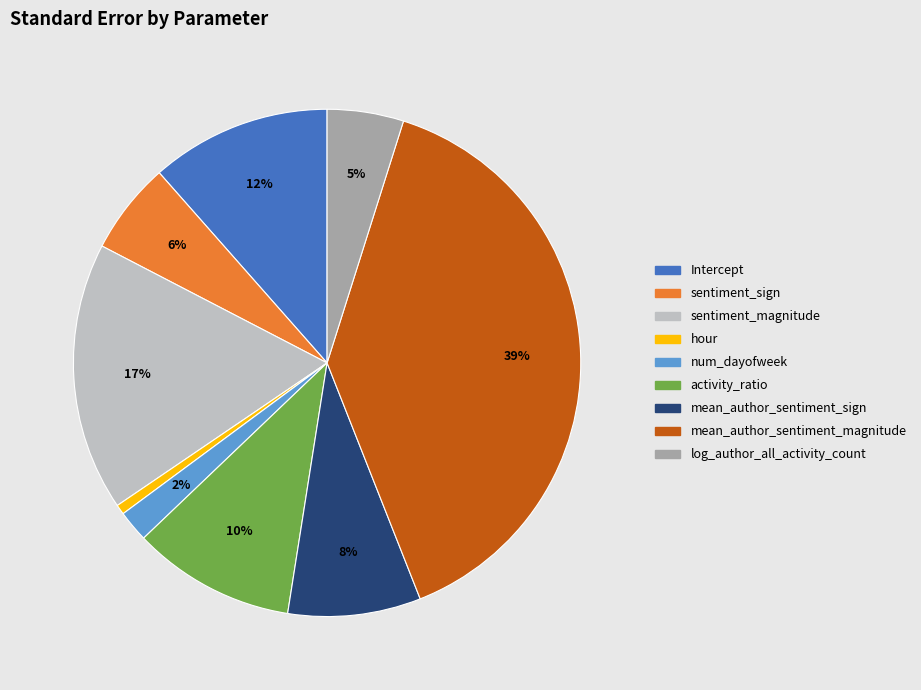

Combined, do hour and mean_author_sentiment_sign account for over 50%?

No